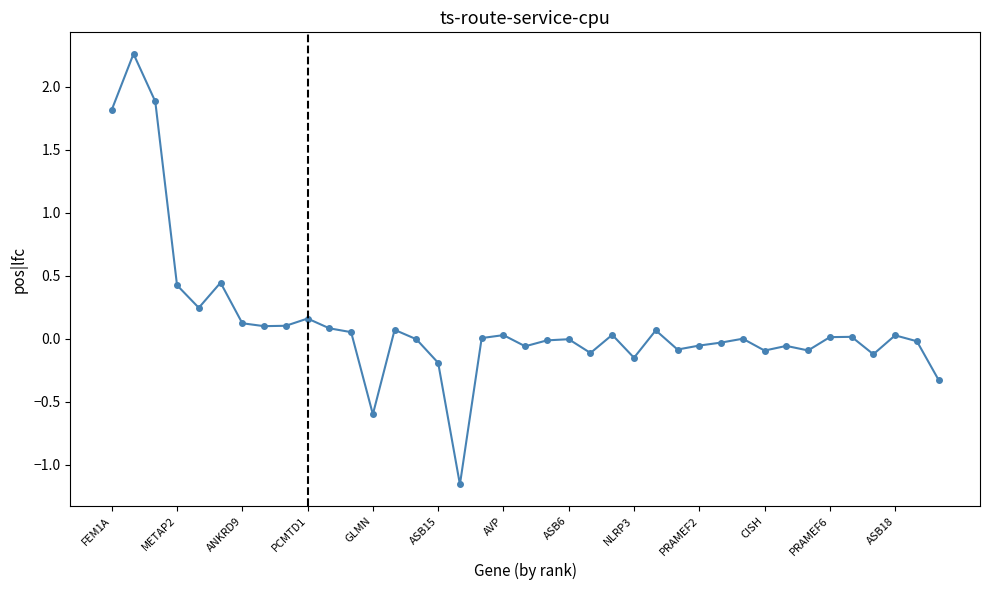

True or false: the data has more than 1 interior local peaks.

True